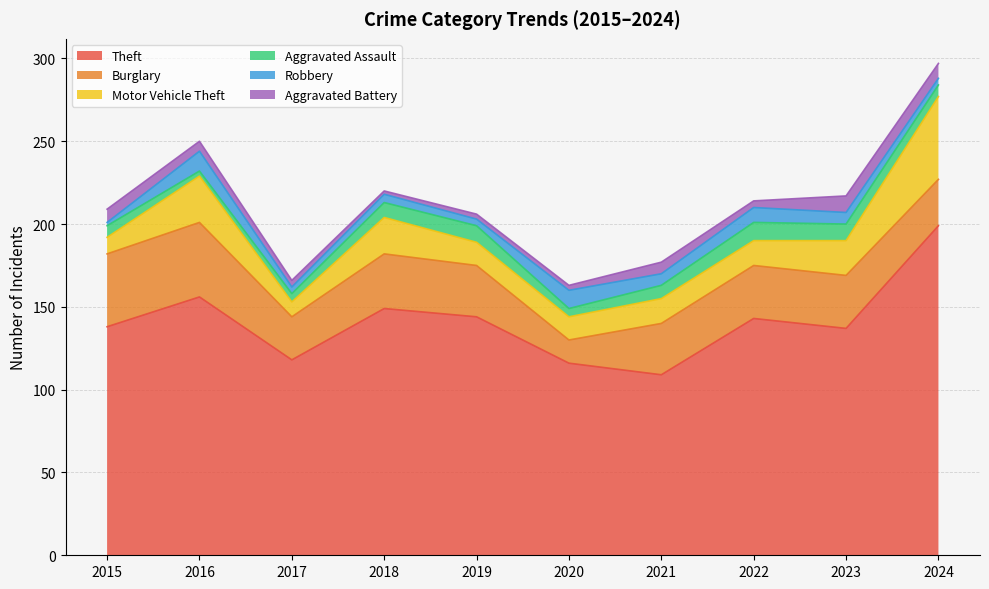

The Aggravated Battery series shows 14 at 2015. True or false?

False